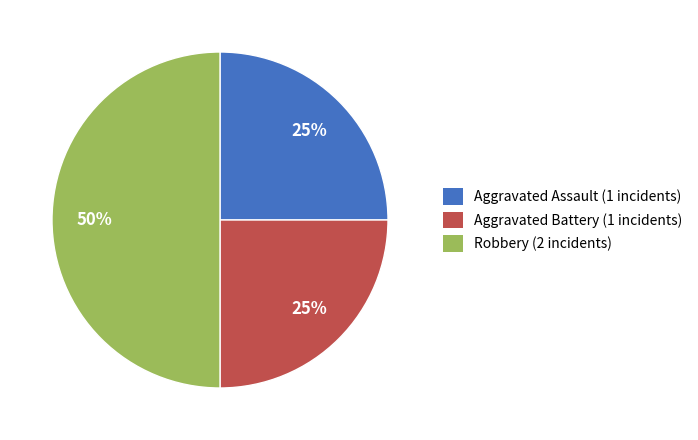

Is Aggravated Battery (1 incidents) the majority of the pie?

No